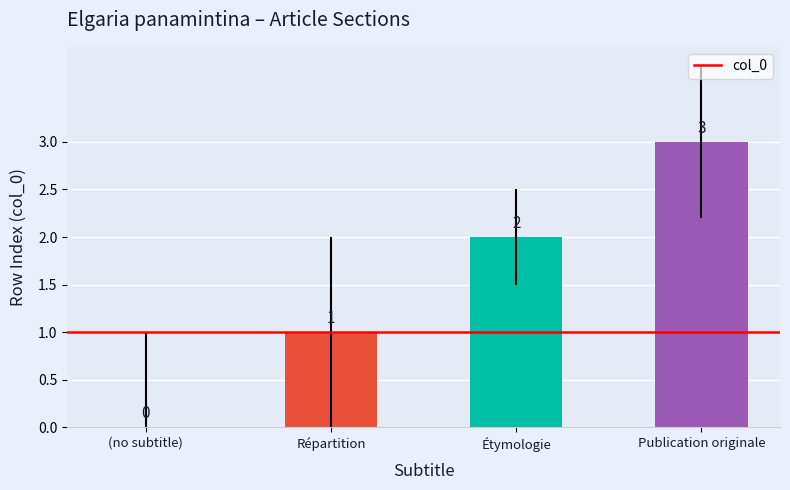

What is the average value?

2